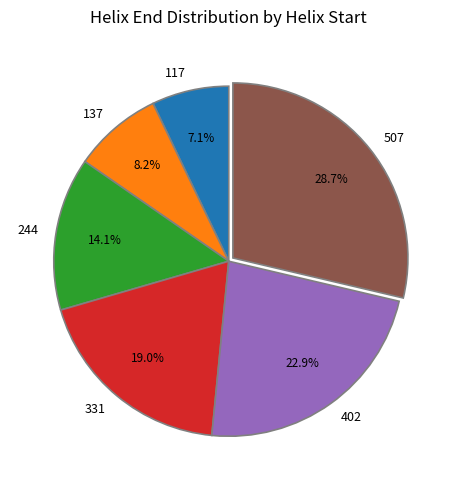

To the nearest percent, what percentage of the pie is 244?

14%